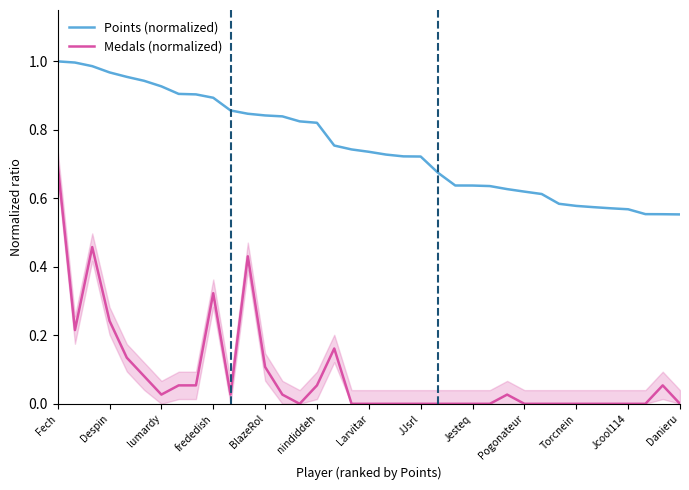

What is the average value of the Medals (normalized) series?

0.1